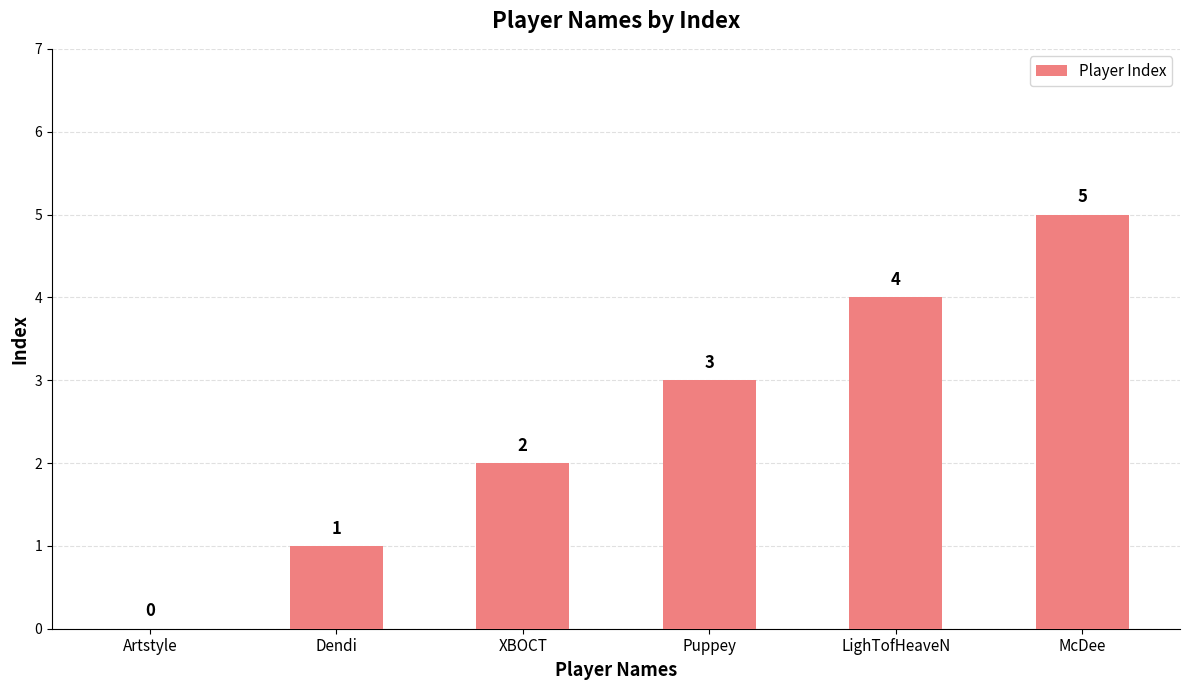

What is the change in value from Dendi to McDee?

+4